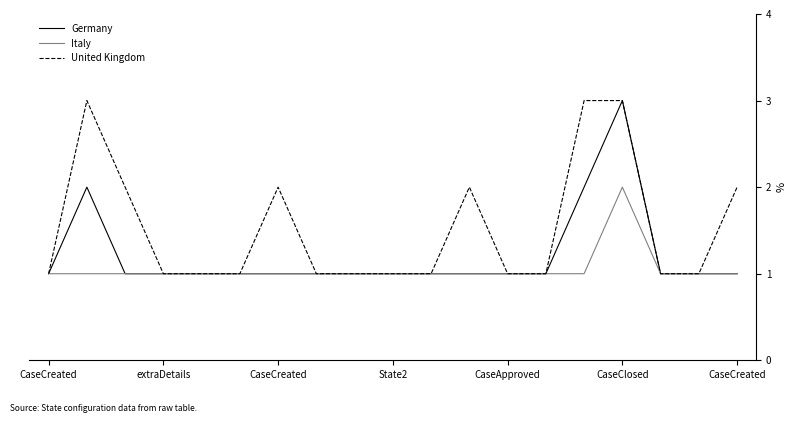

List the series in order of their overall mean, lowest first.

Italy, Germany, United Kingdom